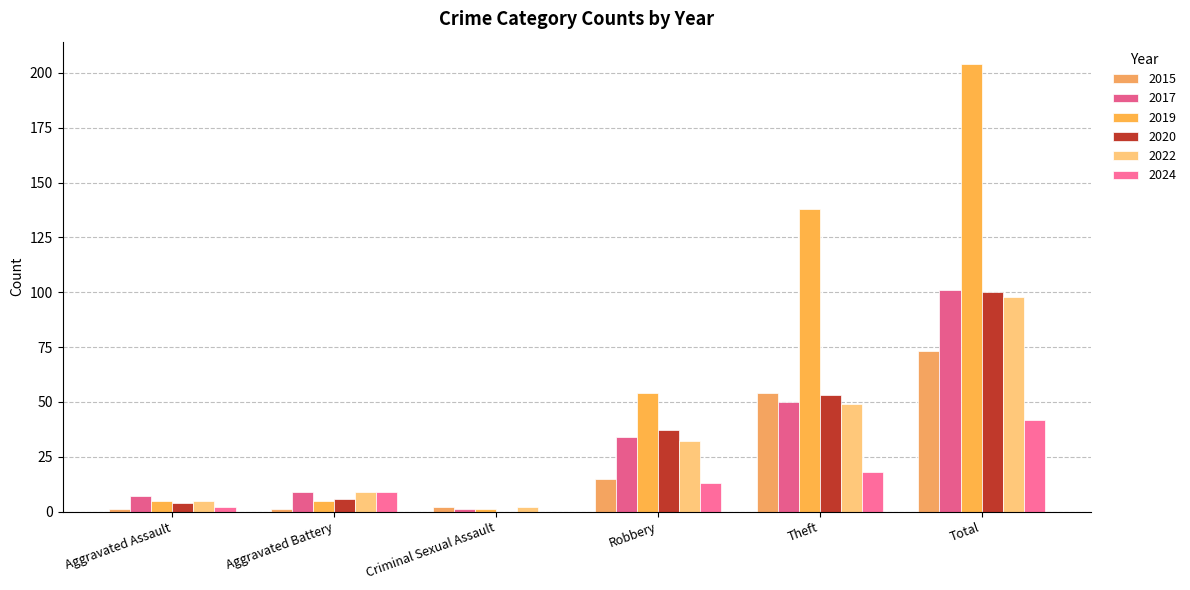

How many categories are shown in the chart?

6